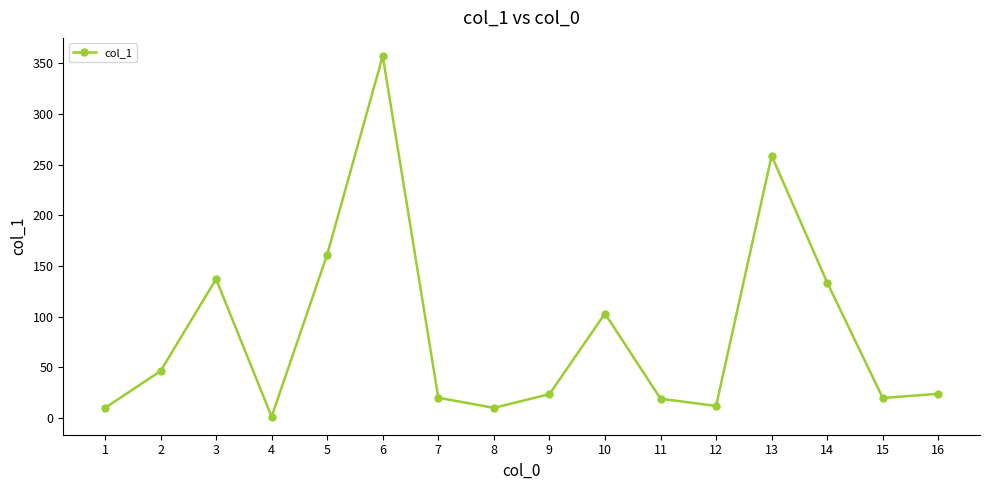

Where is the first local maximum?

3